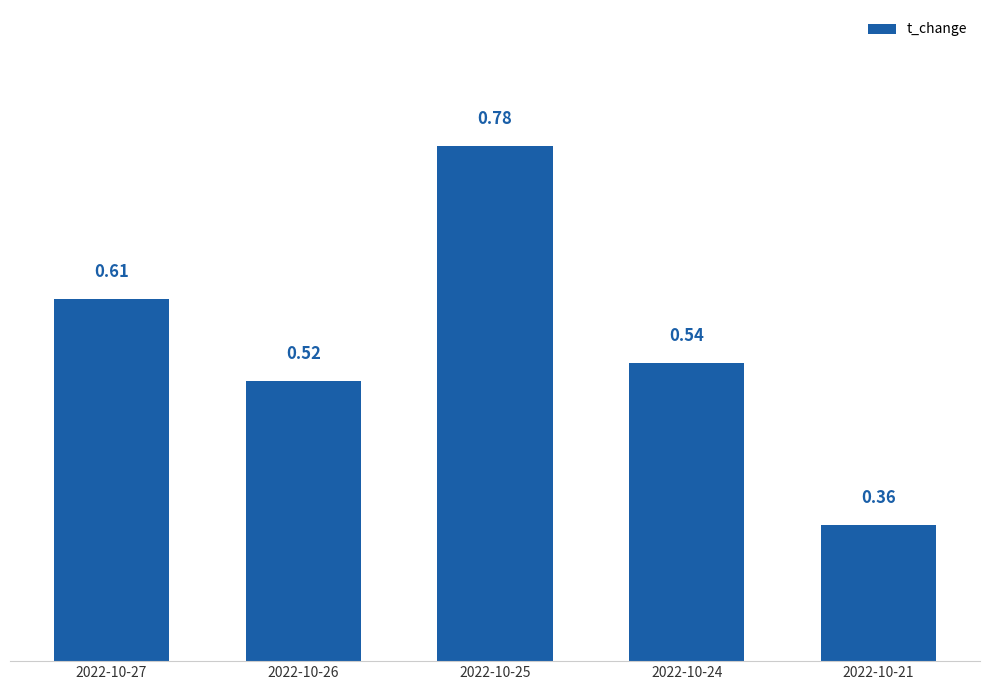

Is it true that the value at 2022-10-21 is 0.1?

False